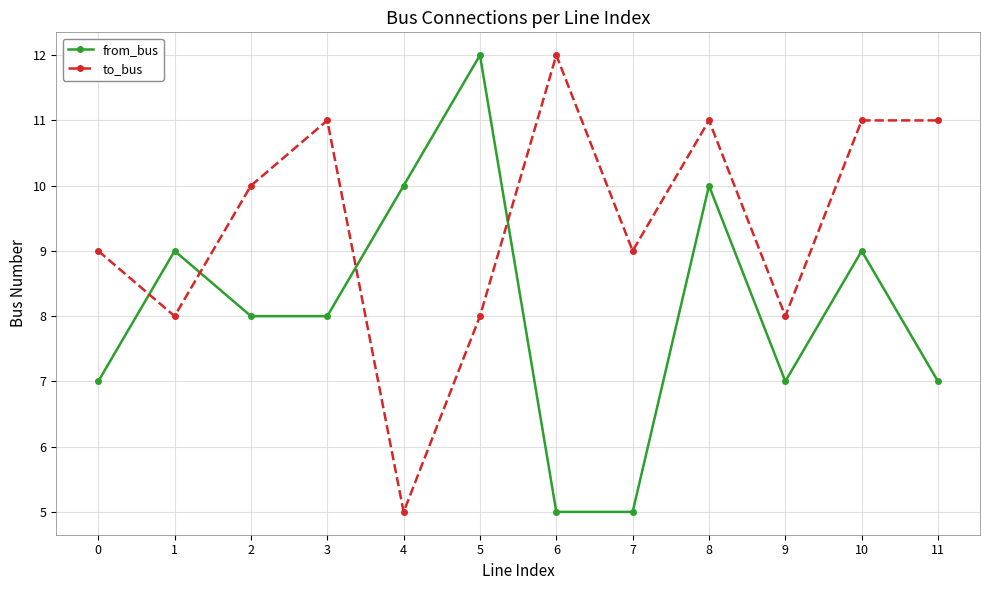

At which label does from_bus first exceed 8?

1